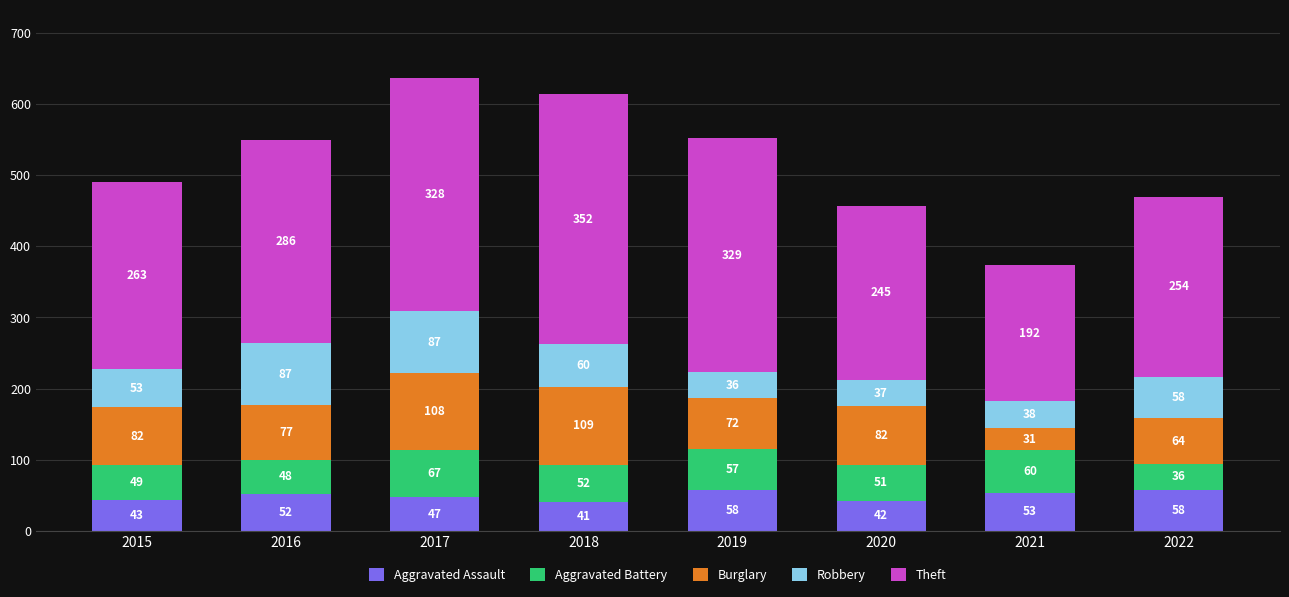

At which label does Aggravated Assault reach its minimum?

2018